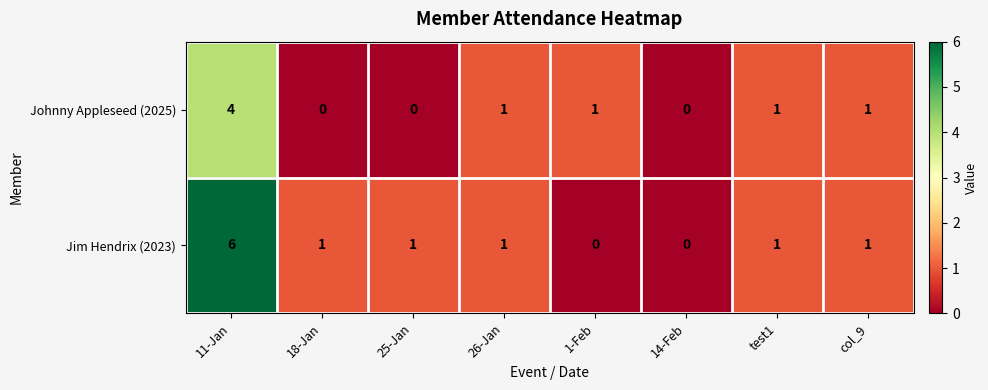

What is the difference between the maximum and second lowest values in the Johnny Appleseed (2025) series?

4